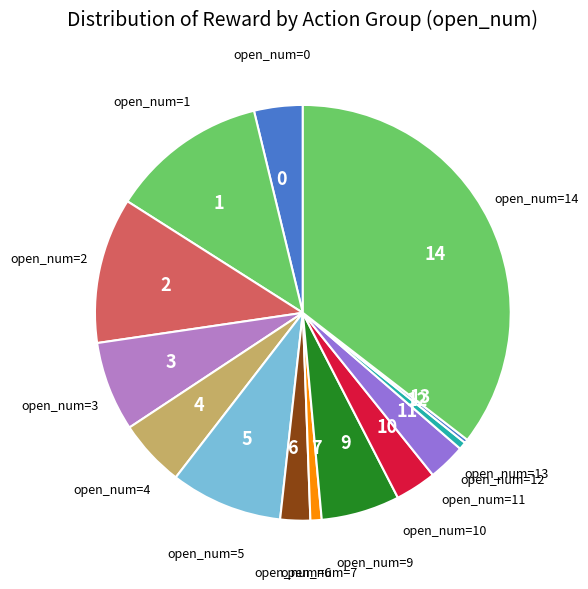

Which category has the biggest portion of the pie?

open_num=14